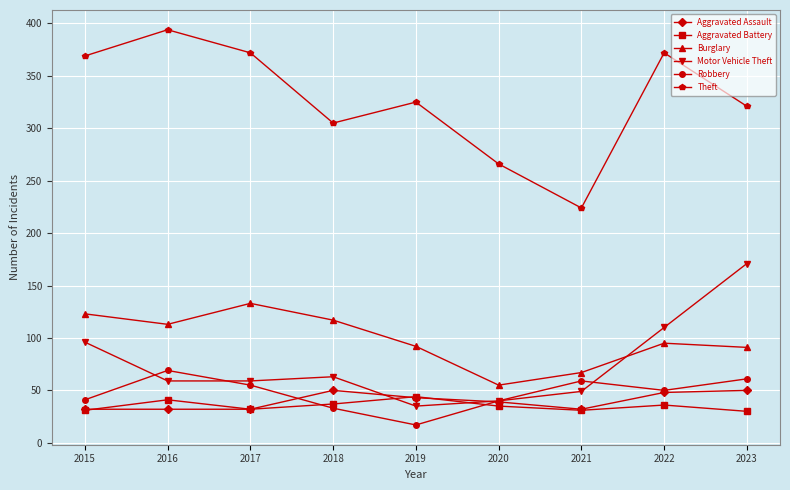

At which label does Theft first exceed 325?

2015